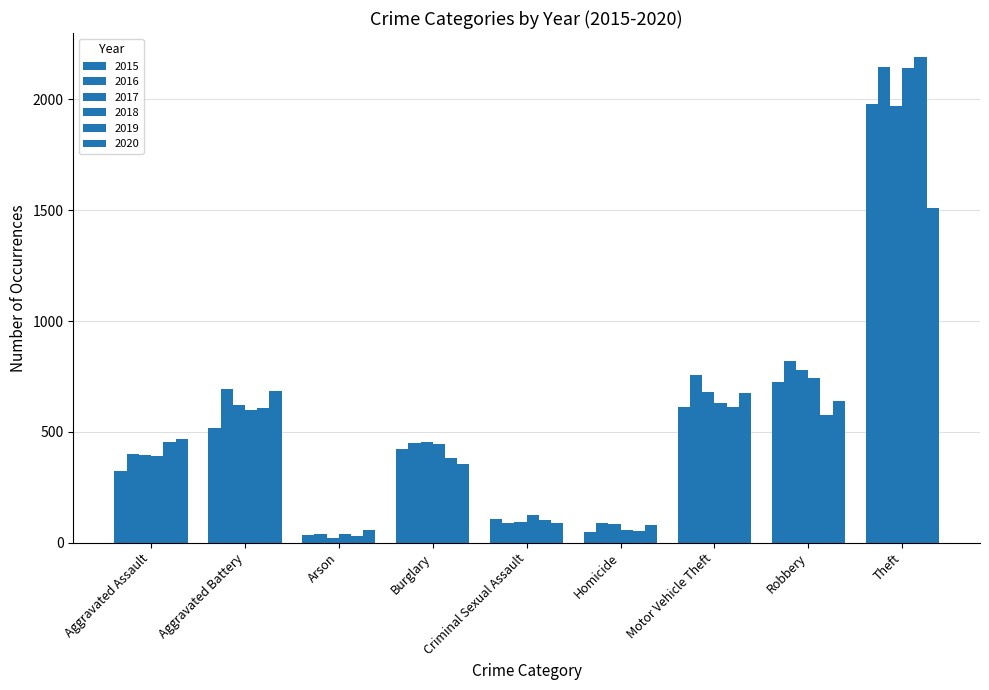

Are the bars grouped side by side (vs. stacked)?

Yes